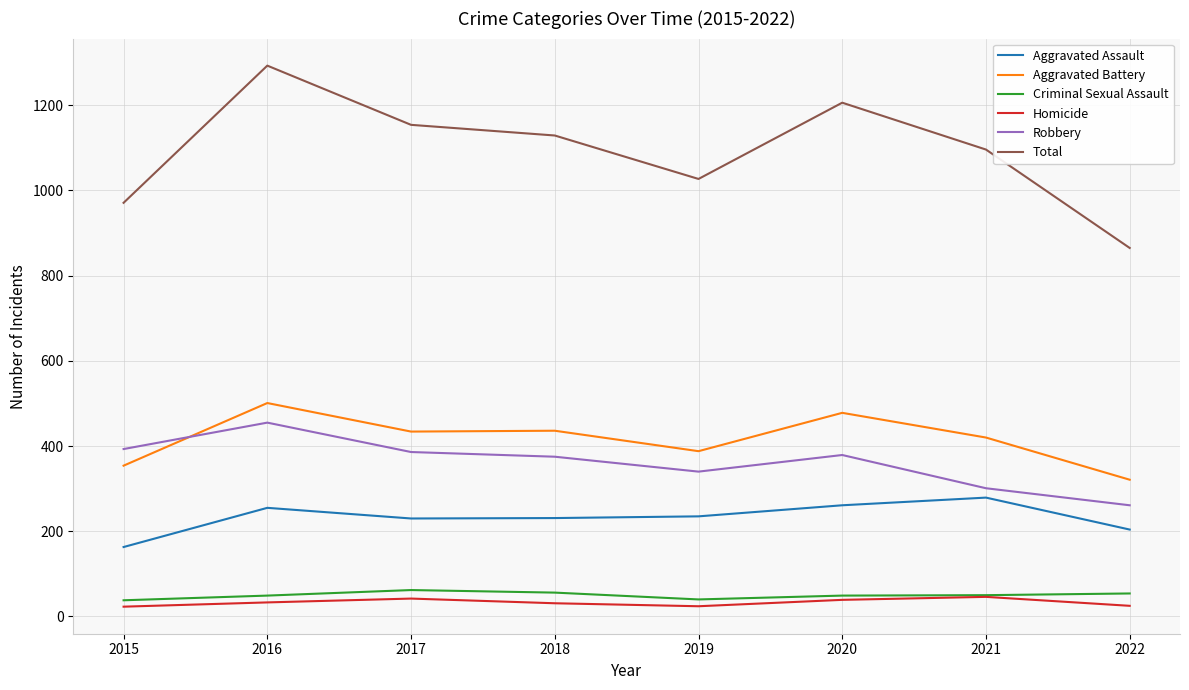

The Total series shows 865 at 2022. True or false?

True